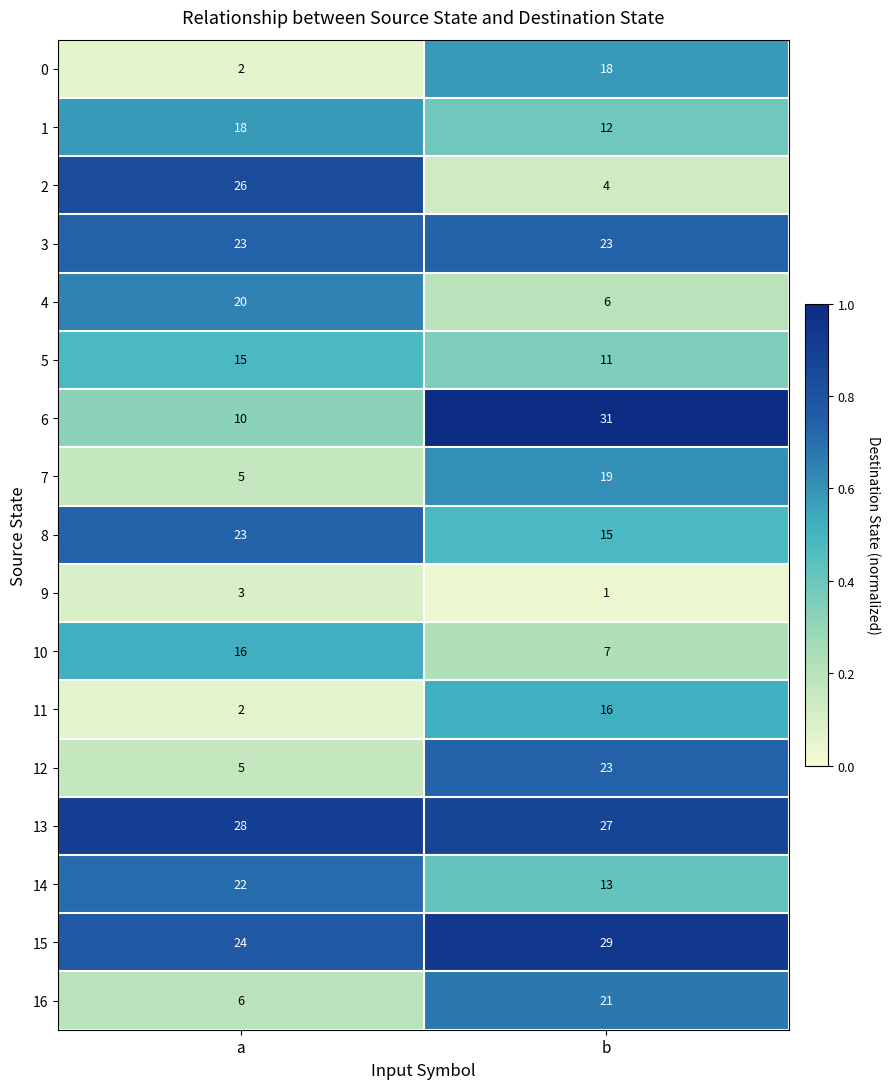

The value of 0 at a is 1. True or false?

False